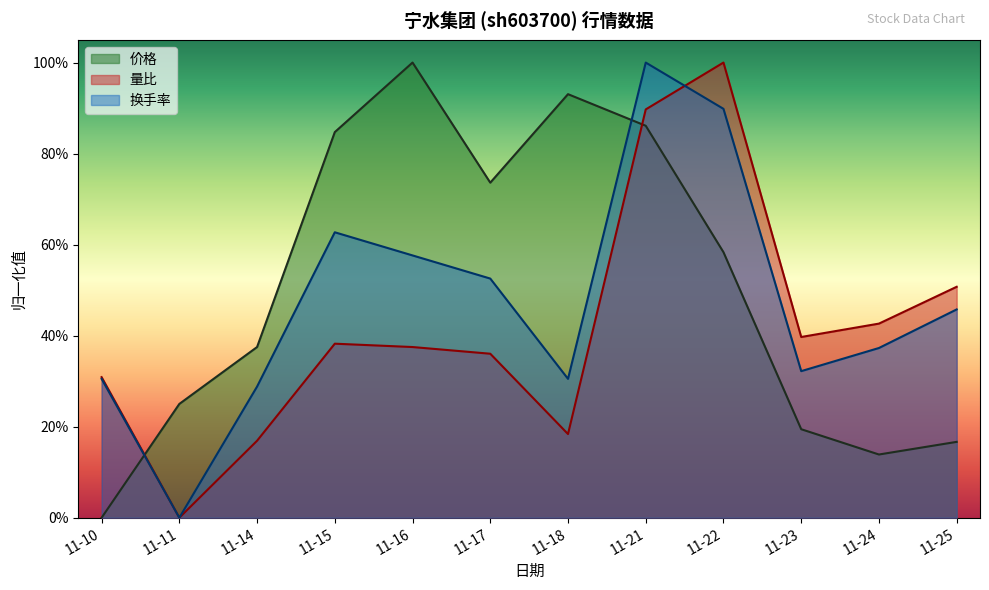

Which series changed the most between 11-11 and 11-16?

价格